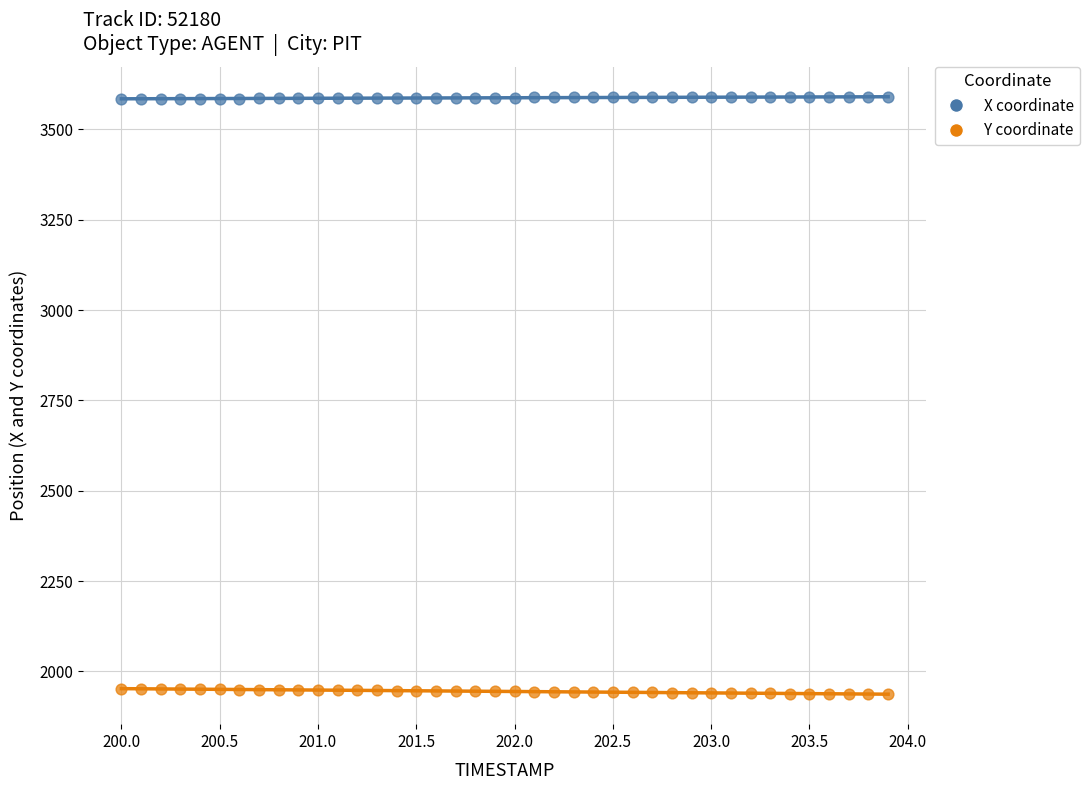

Across all data points, what is the range of X values (max minus min)?

3.9